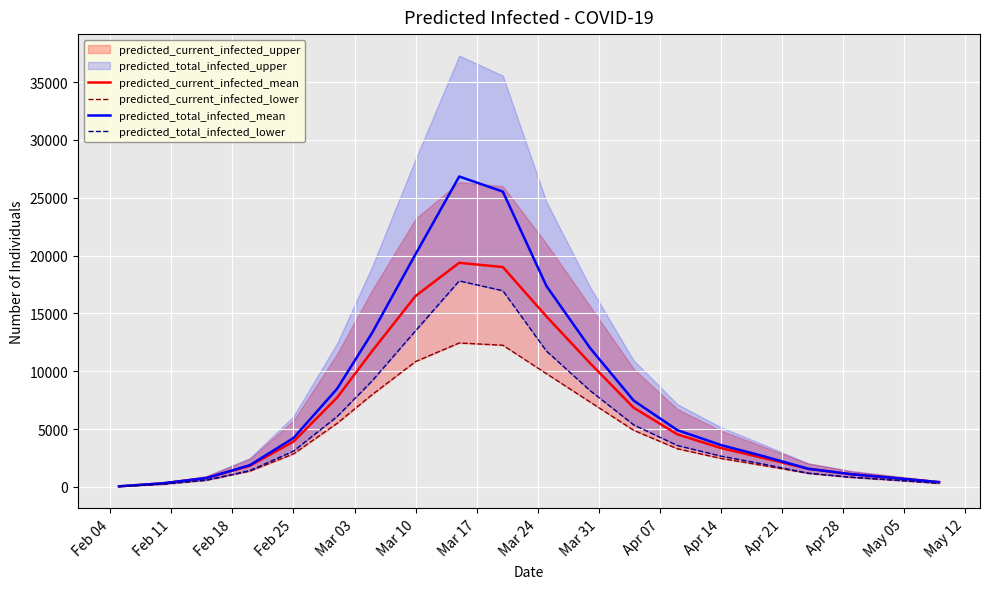

The value of predicted_current_infected_mean at Apr 14 is 3362. True or false?

True